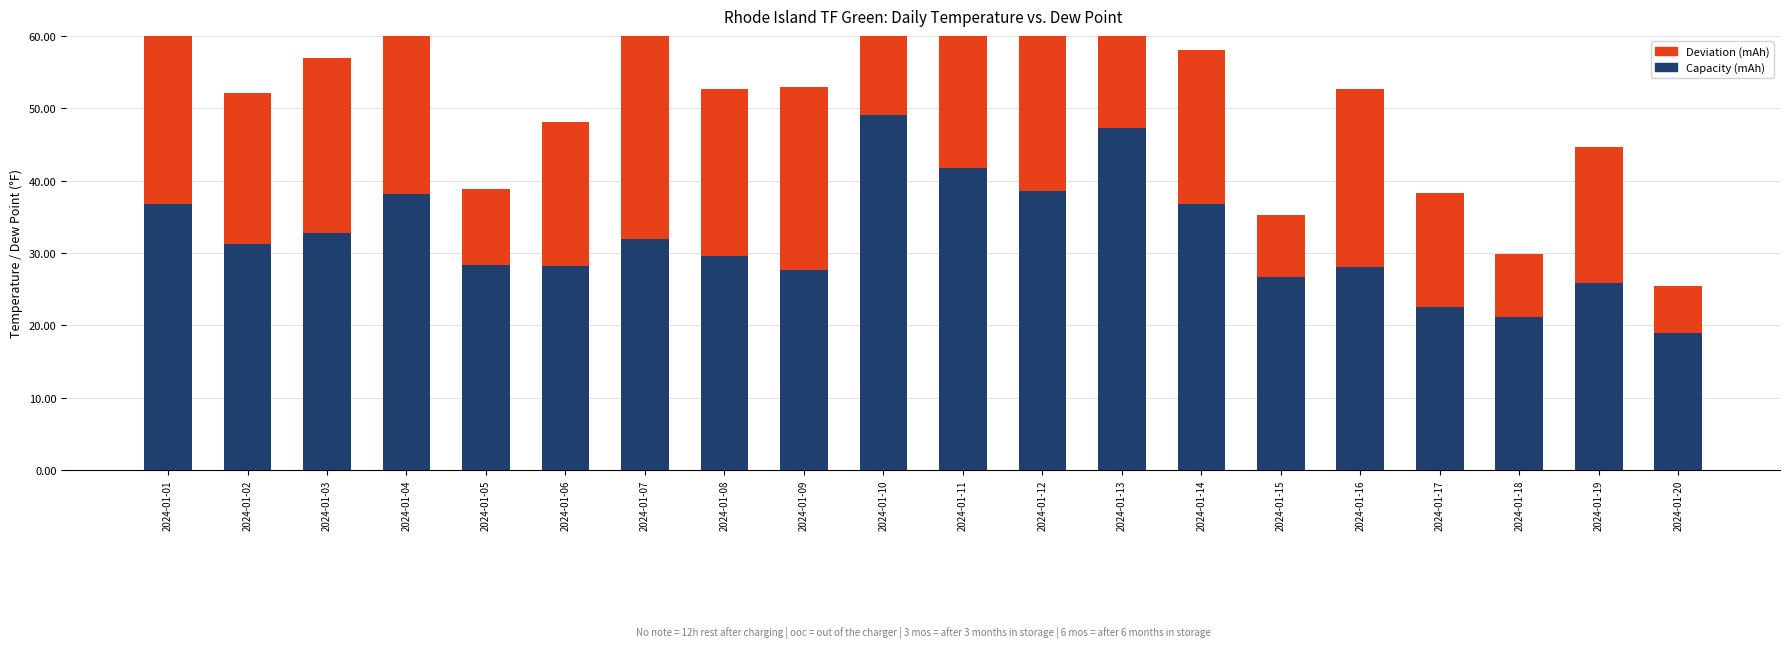

At 2024-01-10, list the series in order from largest to smallest.

Capacity (mAh), Deviation (mAh)